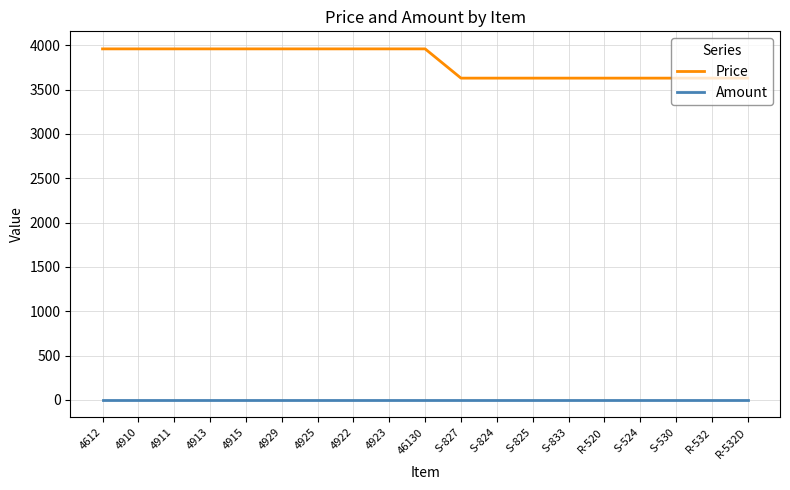

Does the chart have visible grid lines?

Yes